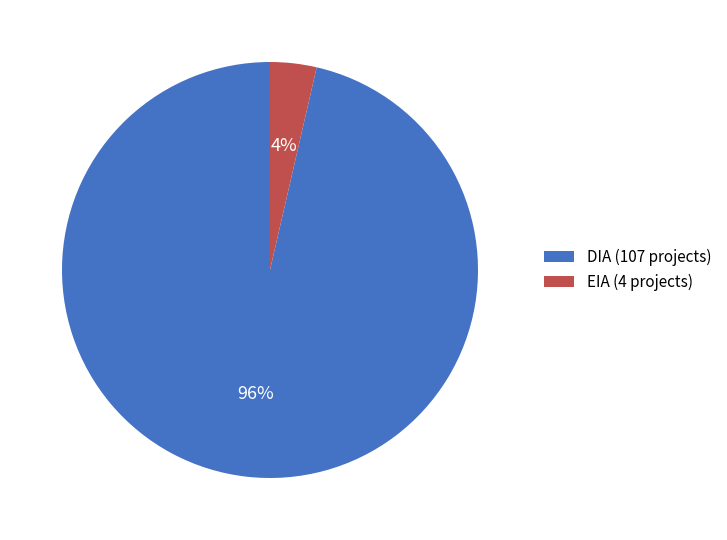

What is the largest slice in the pie chart?

DIA